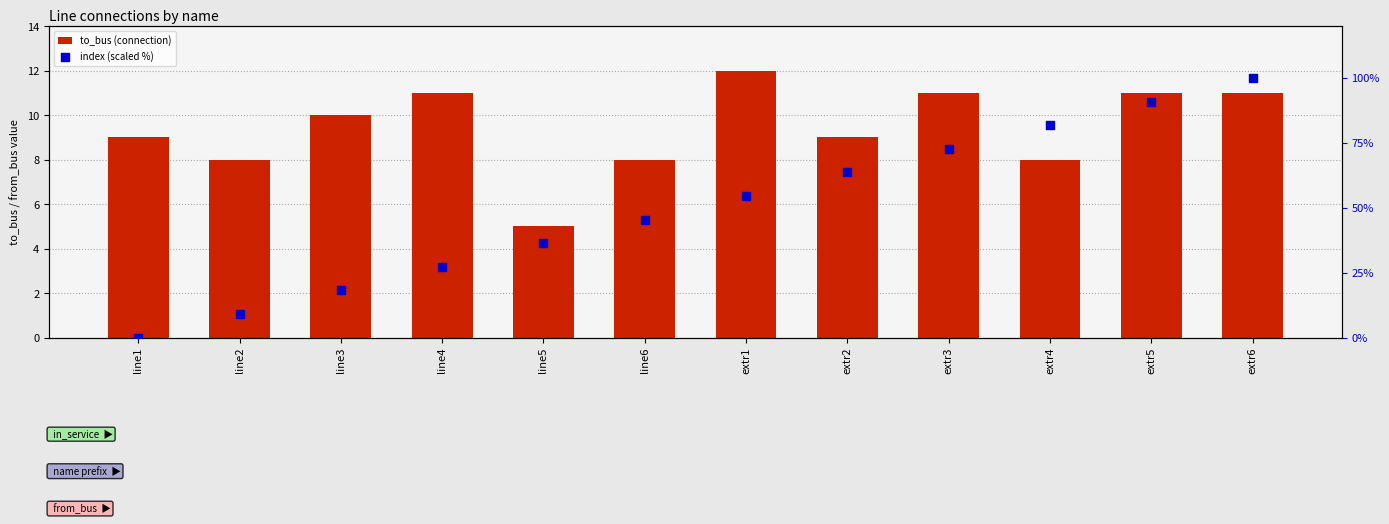

What is the total value across all series at extr2?

72.6